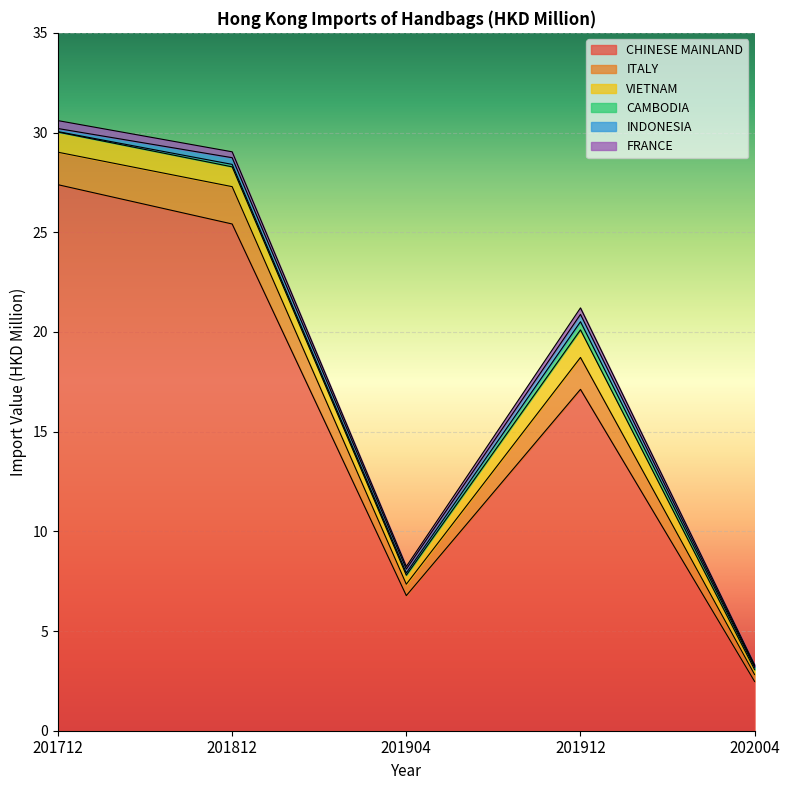

At which label is FRANCE closest to 0?

202004